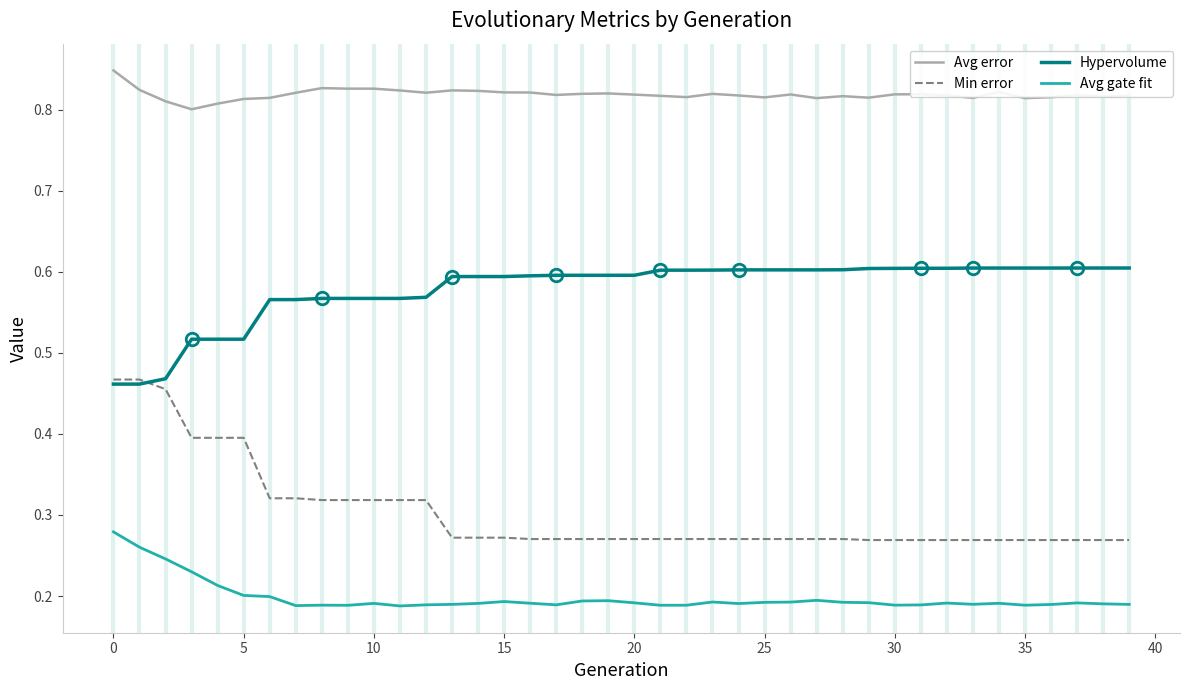

Which series has the largest total across all categories?

Avg error